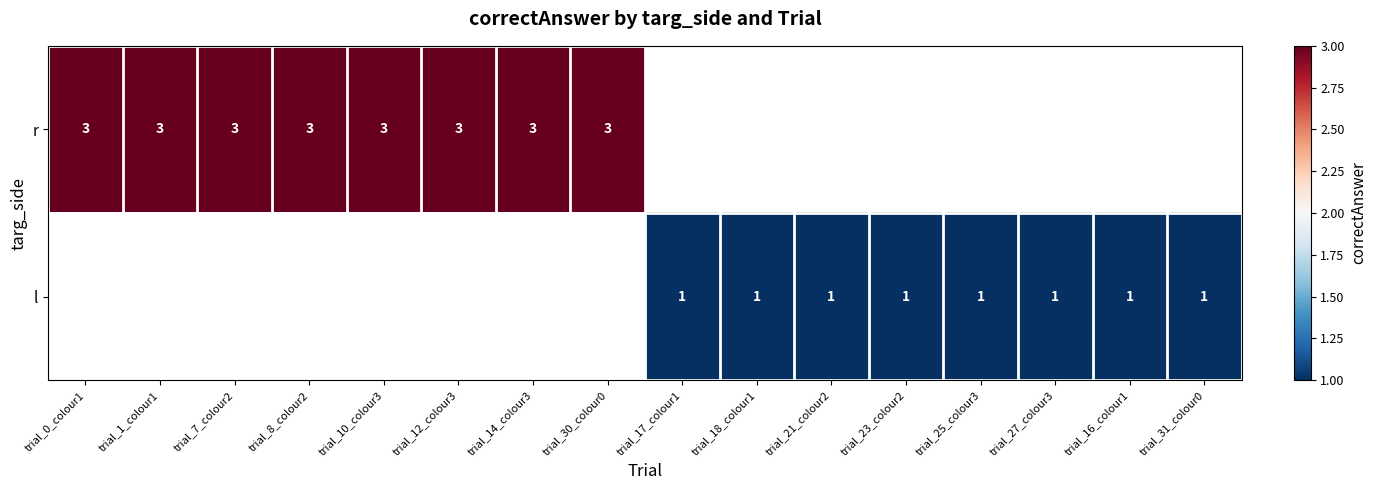

The value of r at trial_1_colour1 is 1. True or false?

False